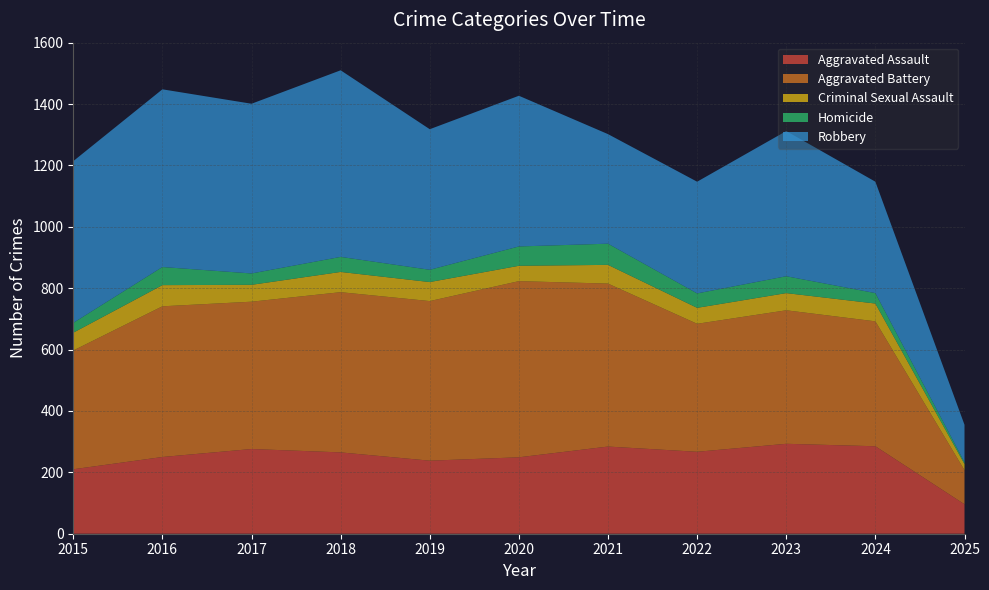

Reading left to right, list all the values displayed in this chart.

Aggravated Assault: 2015=210	2016=250	2017=276	2018=265	2019=238	2020=249	2021=284	2022=267	2023=293	2024=285	2025=96
Aggravated Battery: 2015=387	2016=491	2017=480	2018=522	2019=520	2020=574	2021=531	2022=417	2023=435	2024=407	2025=111
Criminal Sexual Assault: 2015=58	2016=69	2017=55	2018=66	2019=62	2020=50	2021=61	2022=52	2023=56	2024=58	2025=20
Homicide: 2015=32	2016=59	2017=37	2018=49	2019=40	2020=63	2021=69	2022=47	2023=55	2024=34	2025=6
Robbery: 2015=527	2016=579	2017=553	2018=608	2019=458	2020=491	2021=357	2022=364	2023=473	2024=363	2025=122